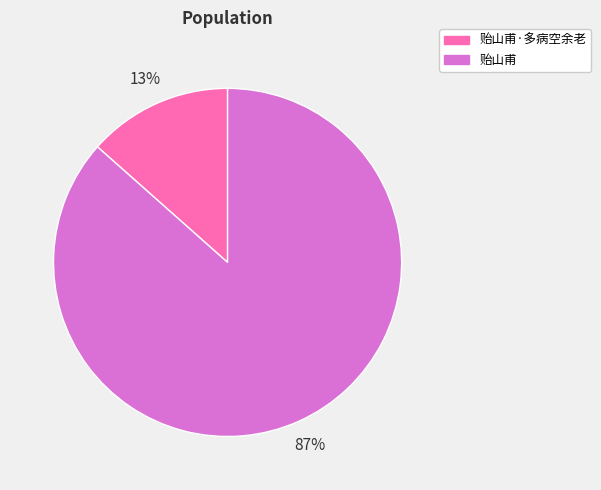

Between 贻山甫 and 贻山甫·多病空余老, which is larger?

贻山甫